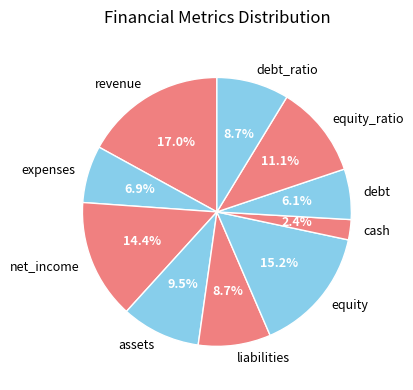

Is equity the majority of the pie?

No